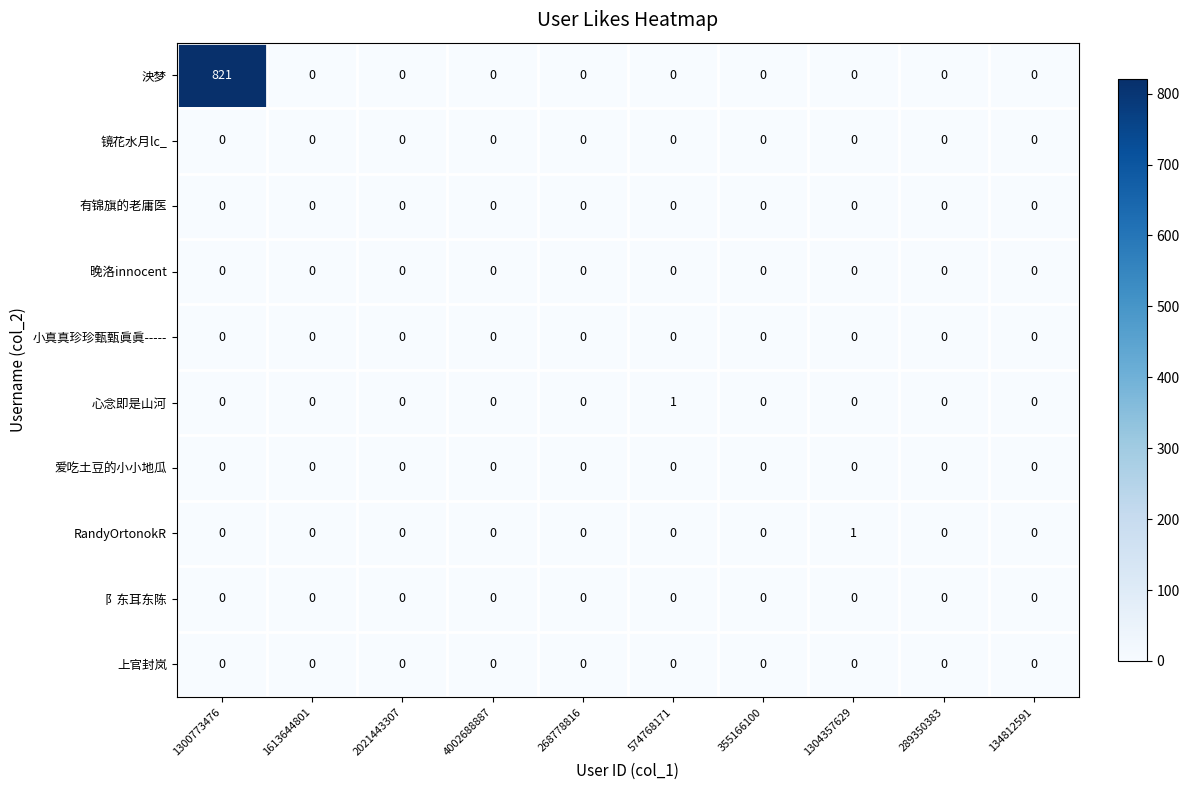

At which category is the sum across all series the highest?

1300773476